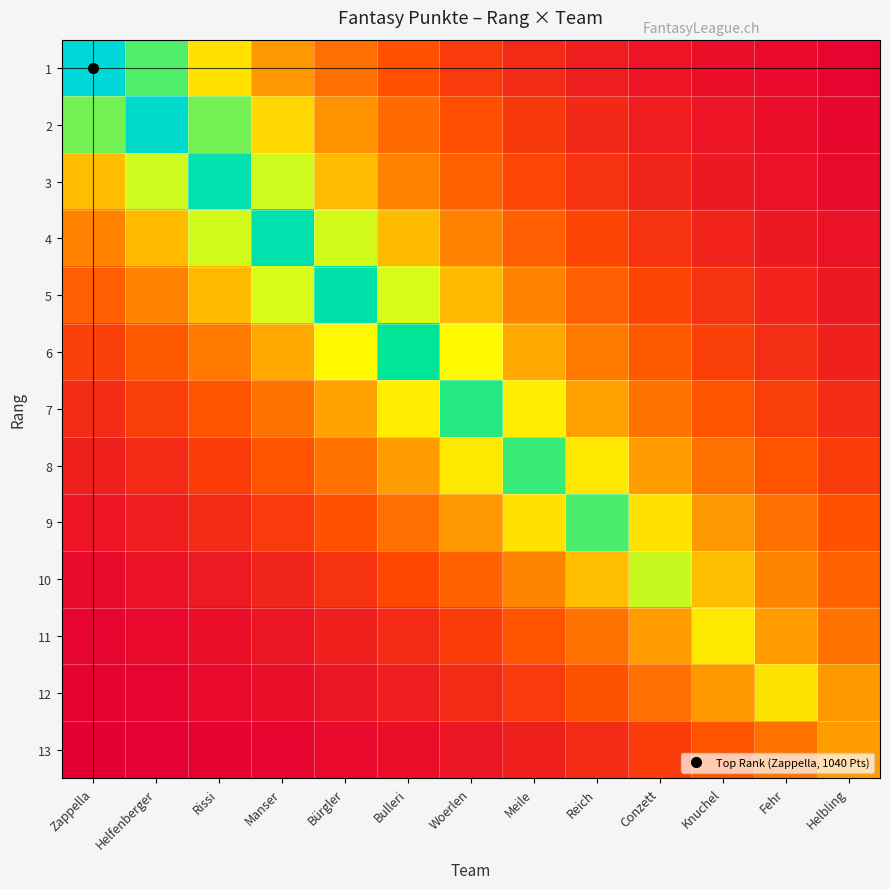

What is the total value across all series at Zappella?

3502.4